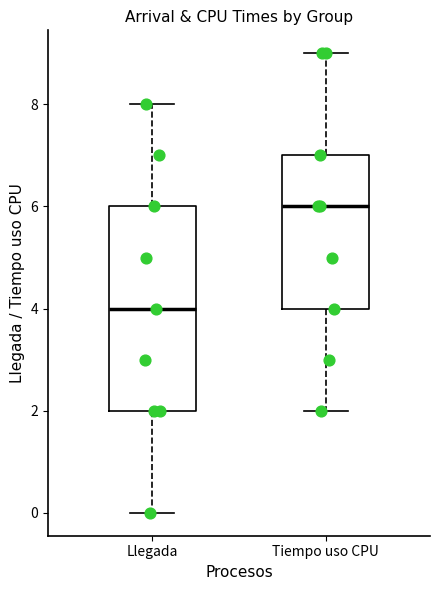

Reading left to right, read every box against the y-axis: the position of its median line, the range the box covers, and the ends of its whiskers. The values are not printed on the chart, so give them approximately, as read against the axis.

Llegada: median 4, box 2 to 6, whiskers 0 to 8
Tiempo uso CPU: median 6, box 4 to 7, whiskers 2 to 9